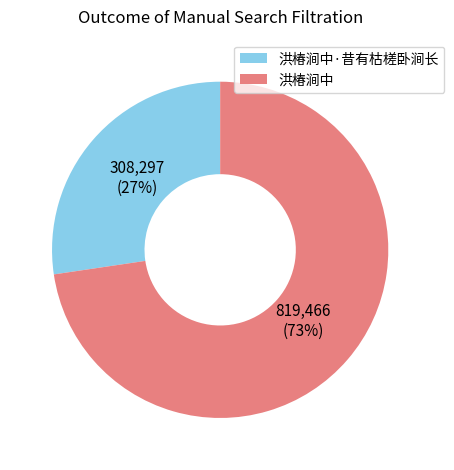

What is the majority slice?

洪椿涧中